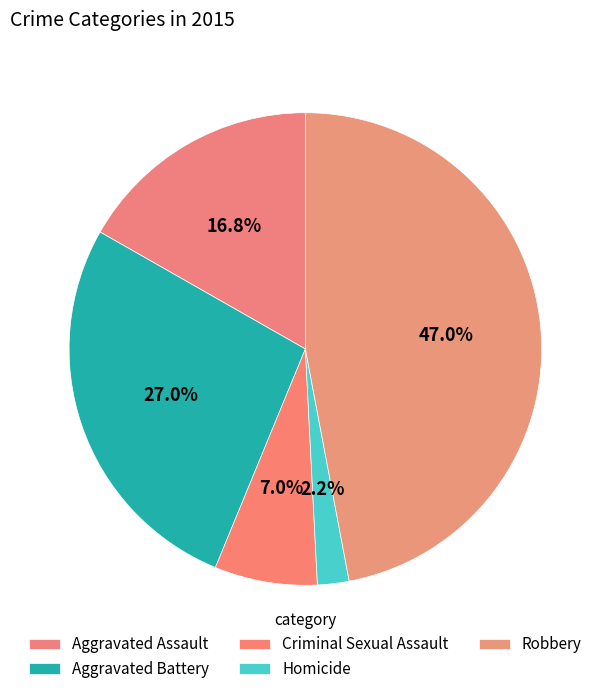

Does any single category account for the majority?

No